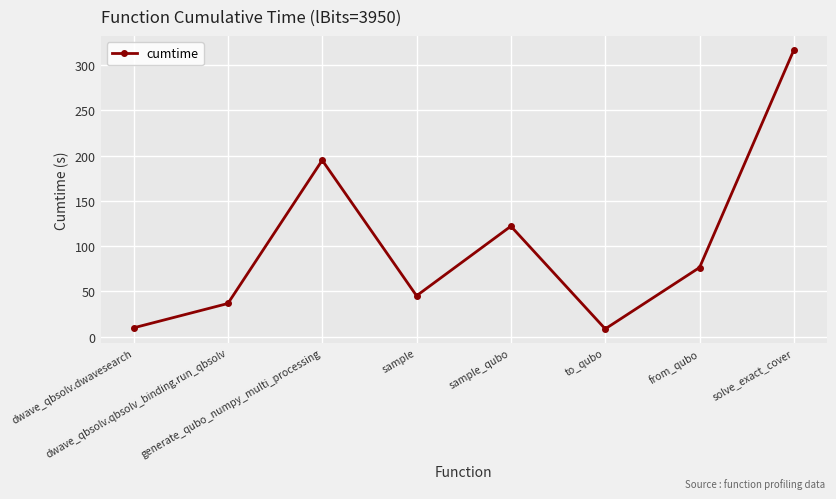

Is it true that the value at generate_qubo_numpy_multi_processing is 324.0?

False